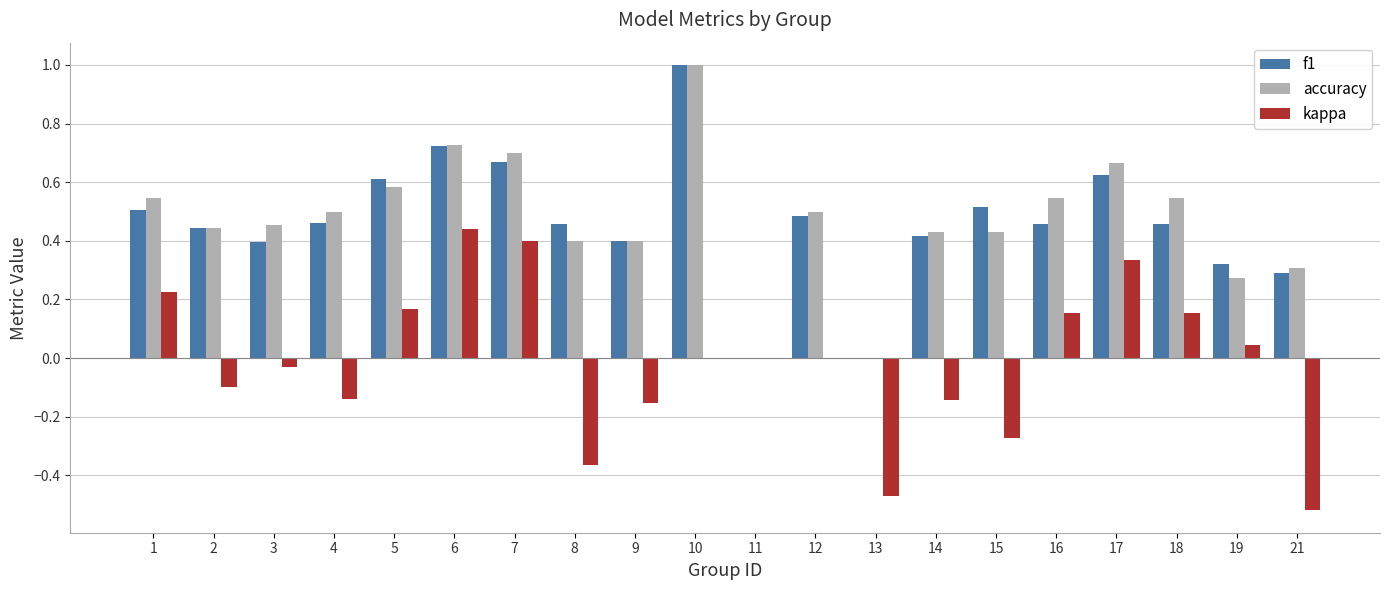

What is the total value across all series at 12?

1.0